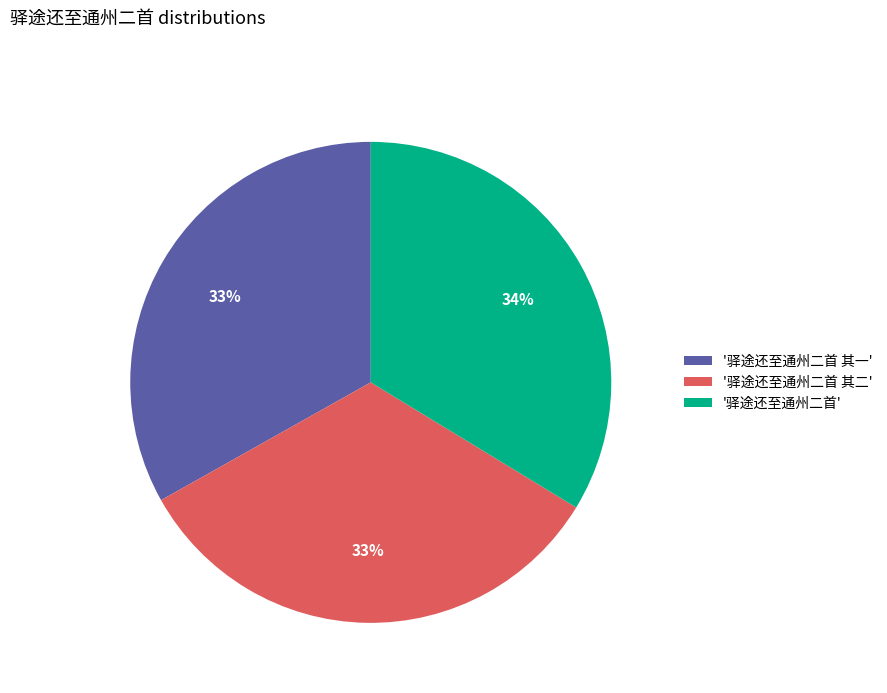

To the nearest percent, what is the difference between the largest and smallest slice percentages?

1%